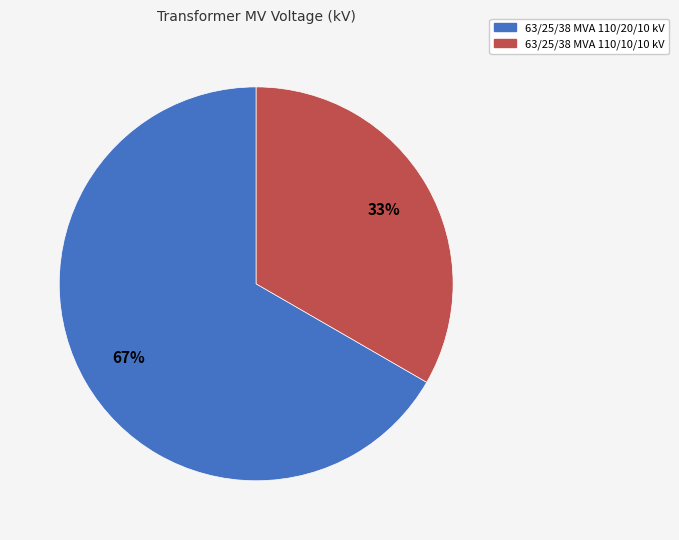

Does 63/25/38 MVA 110/10/10 kV represent more than half of the total?

No